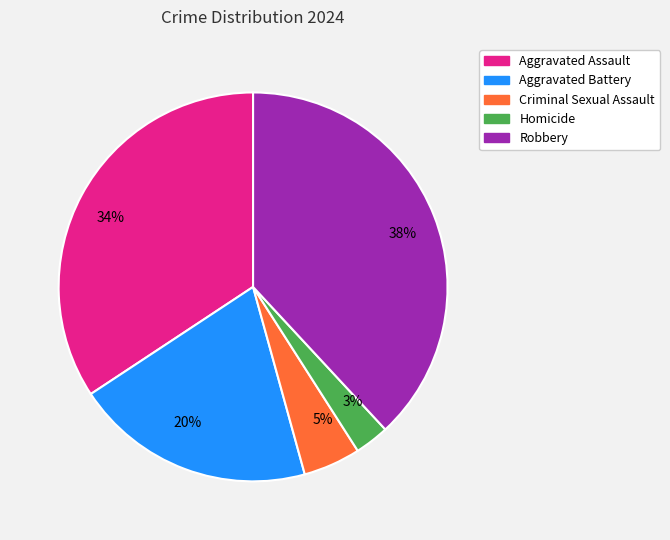

Combined, do Criminal Sexual Assault and Aggravated Battery account for over 50%?

No